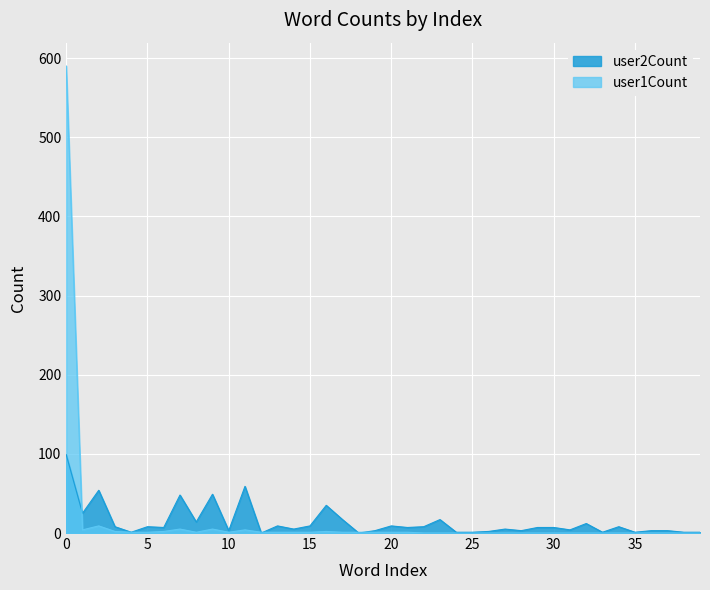

In user2Count, how many points are lower than both neighbors (excluding endpoints)?

13